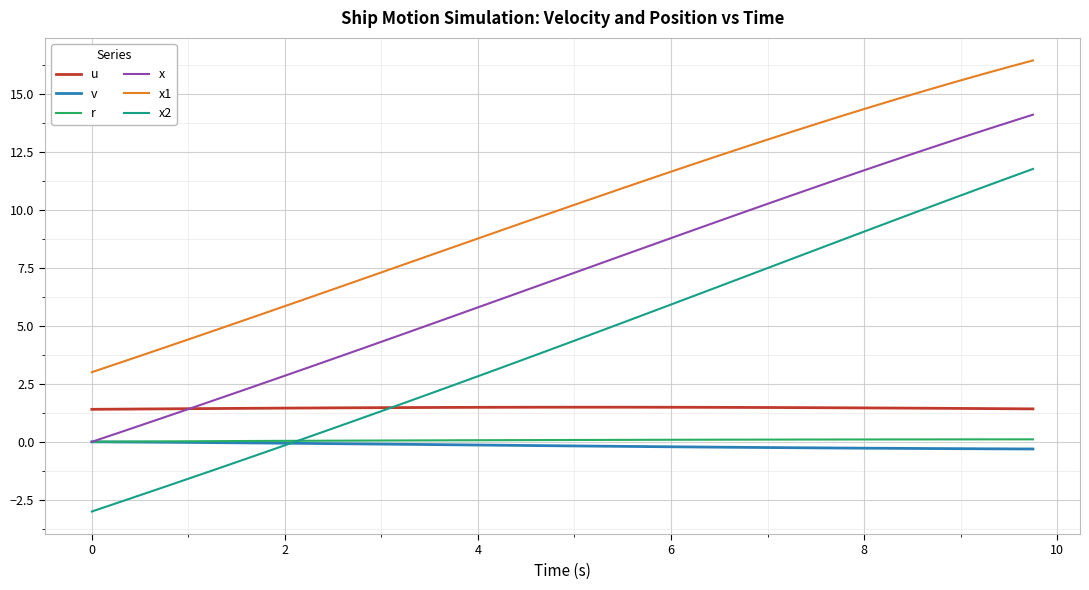

True or false: u and v intersect in this chart.

False